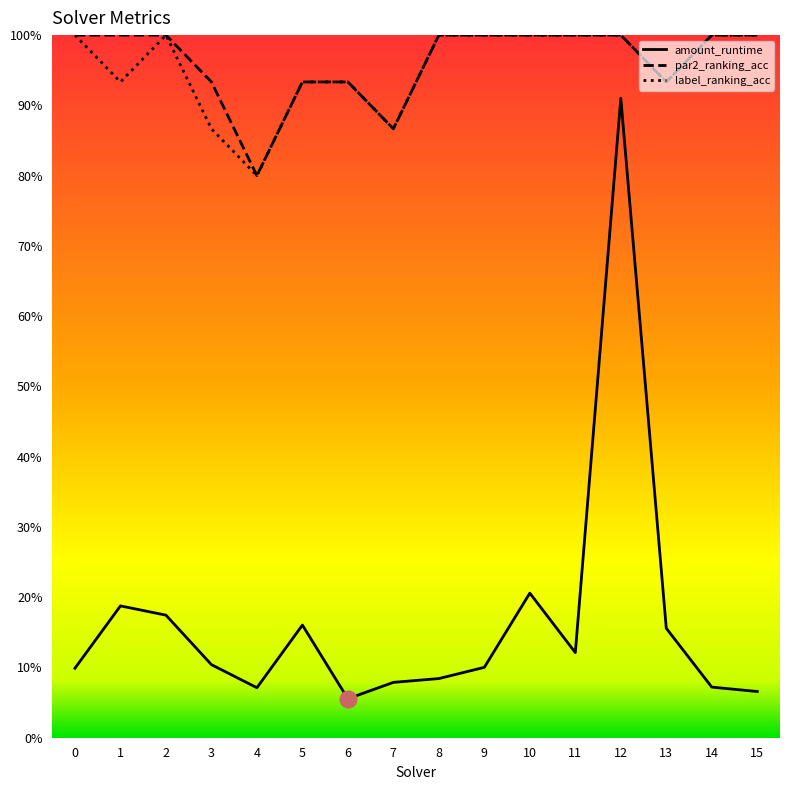

True or false: par2_ranking_acc and label_ranking_acc cross at least once.

False